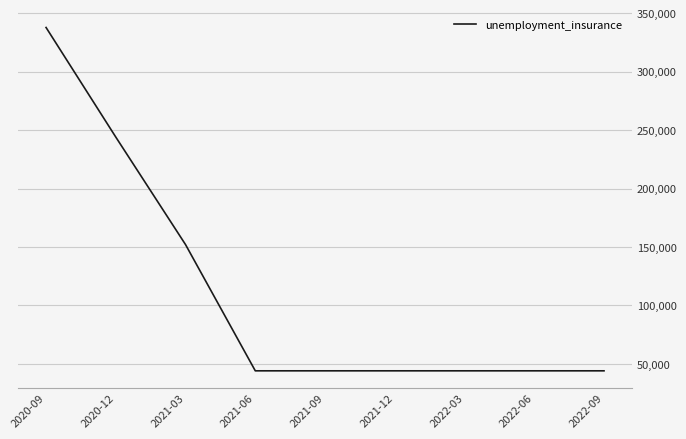

What is the smallest value displayed?

44000